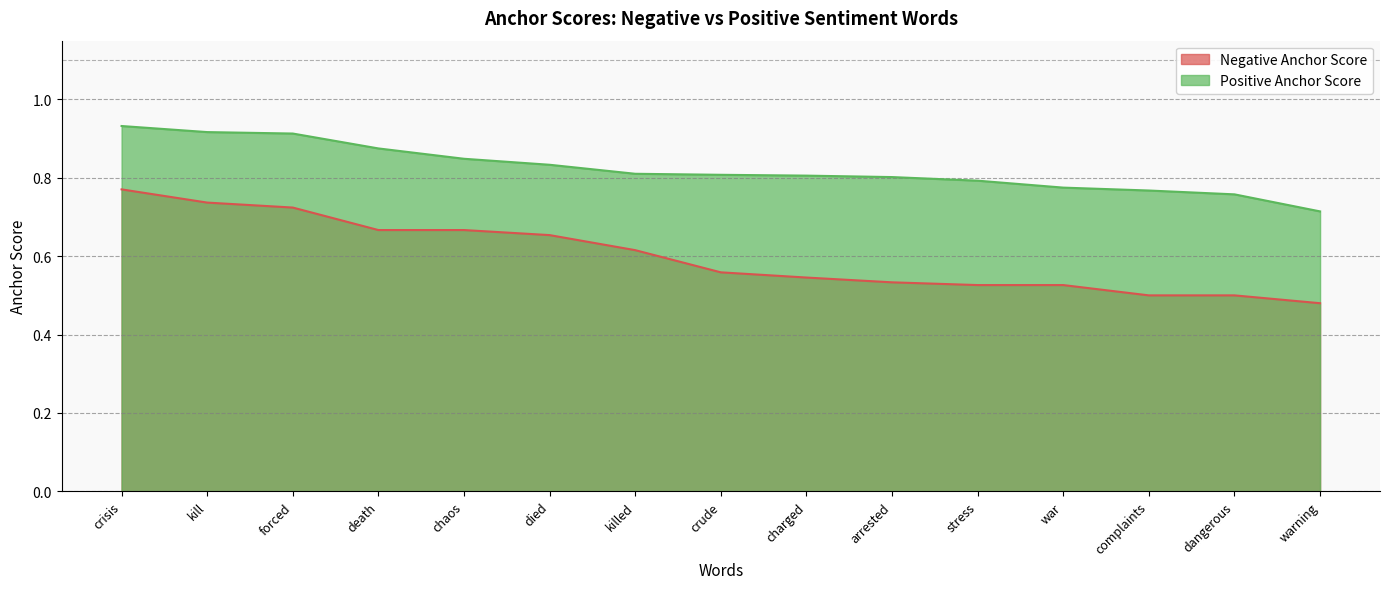

At which category does the chart reach its peak across all series?

crisis